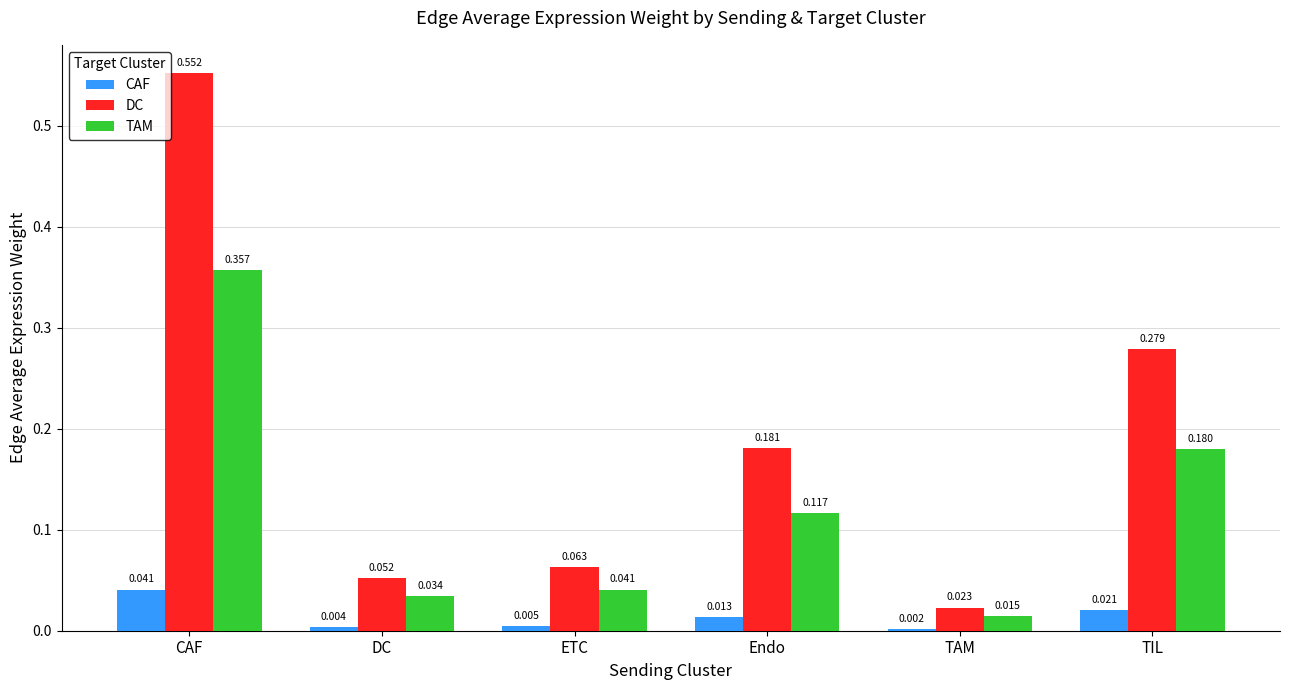

Which series has the largest total across all categories?

DC